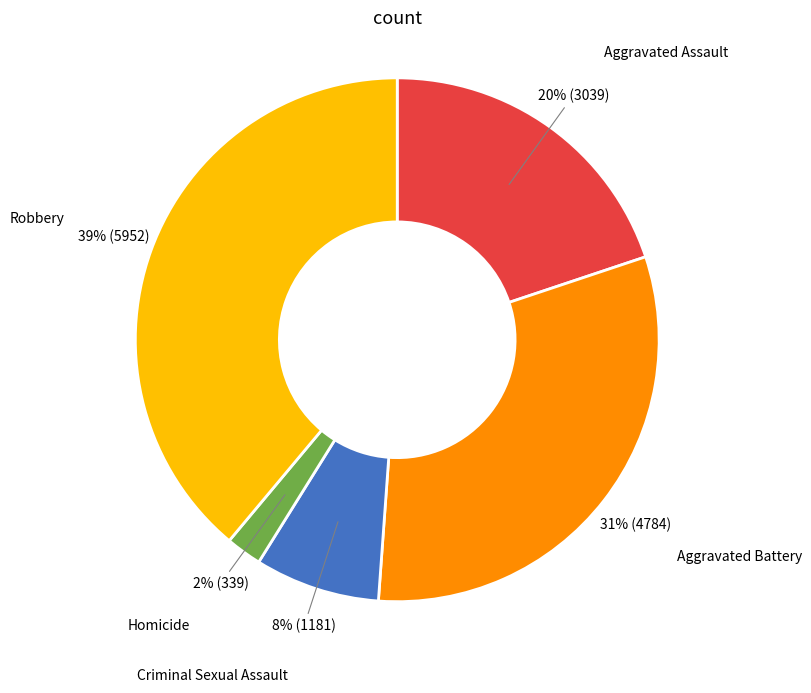

How many segments does this pie chart have?

5